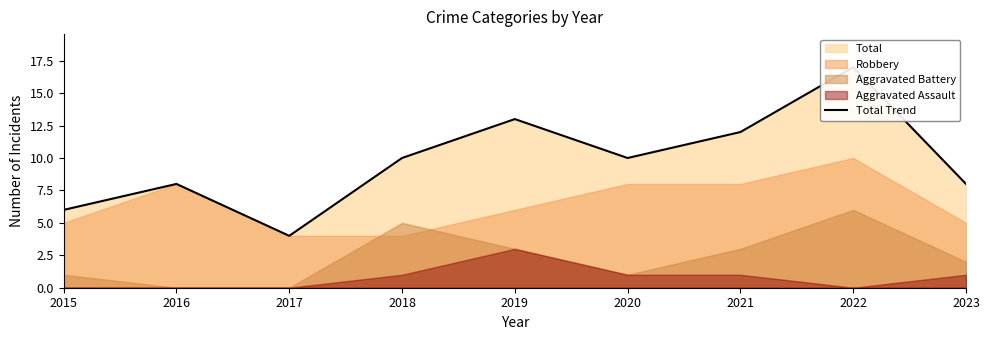

Which category has the lowest value across all series?

2017